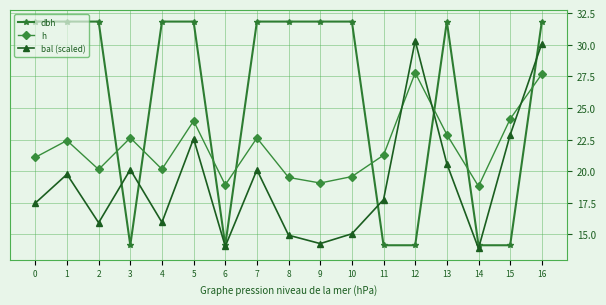

What is the sum of all bal (scaled) values?

325.8